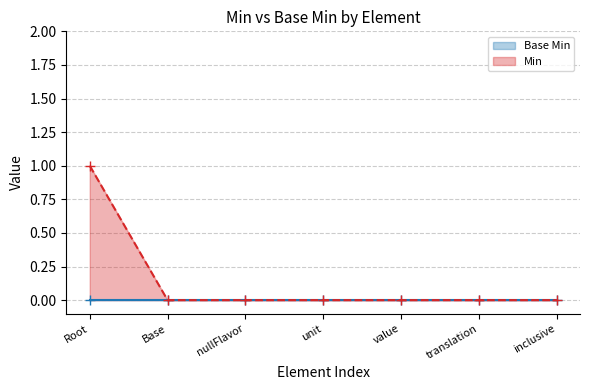

List the series in order of their overall mean, lowest first.

Base Min, Min